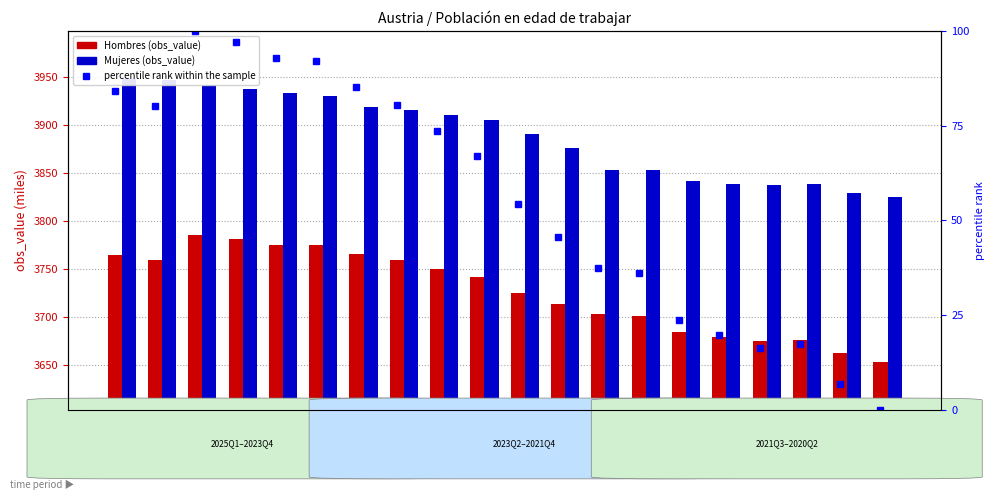

What is the label of the 4th bar from the left?

2024Q2